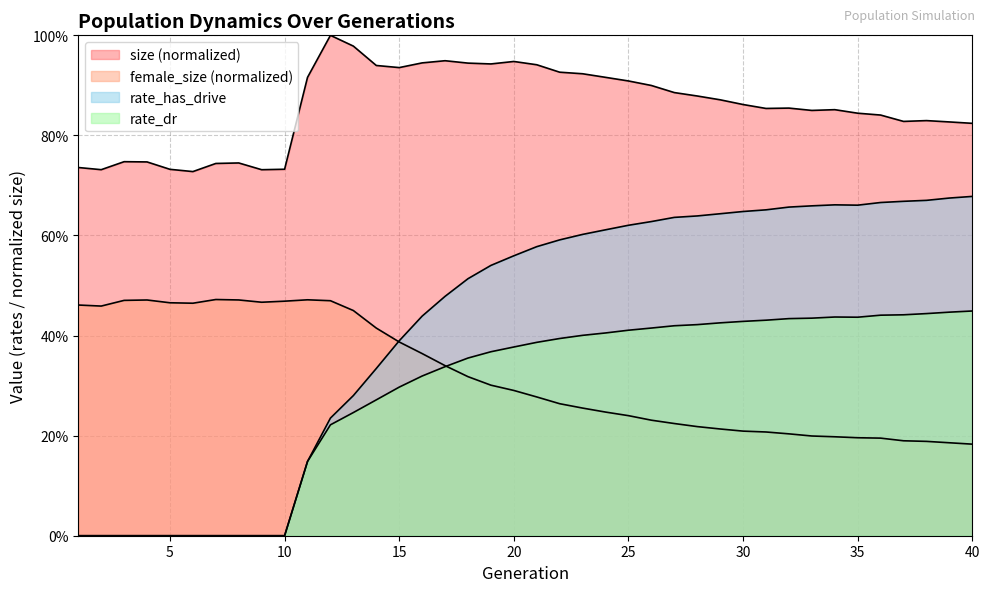

What is the difference between the maximum and minimum values in the rate_dr series?

0.4